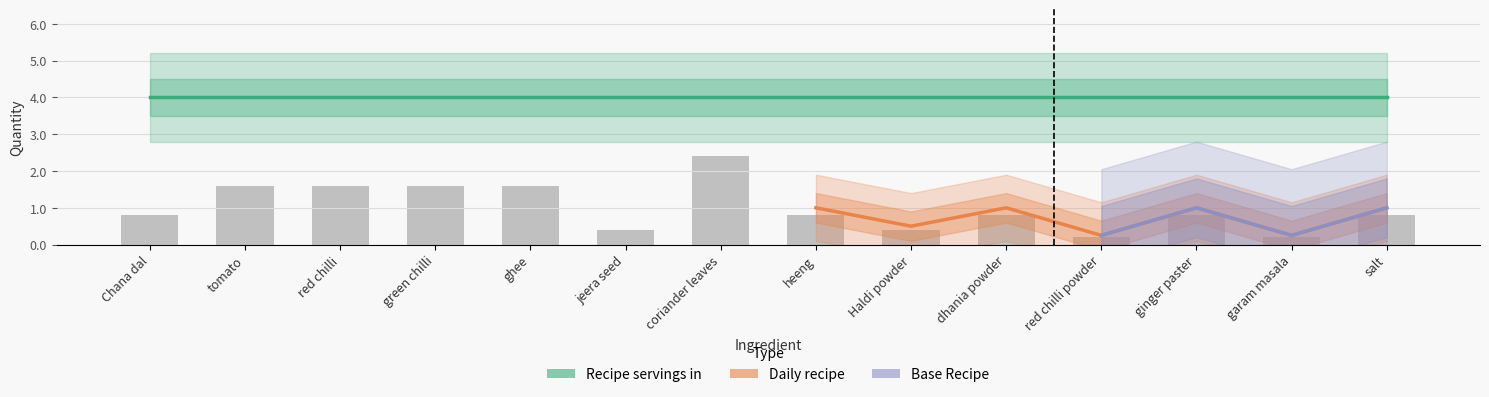

What is the greatest value displayed?

4.0